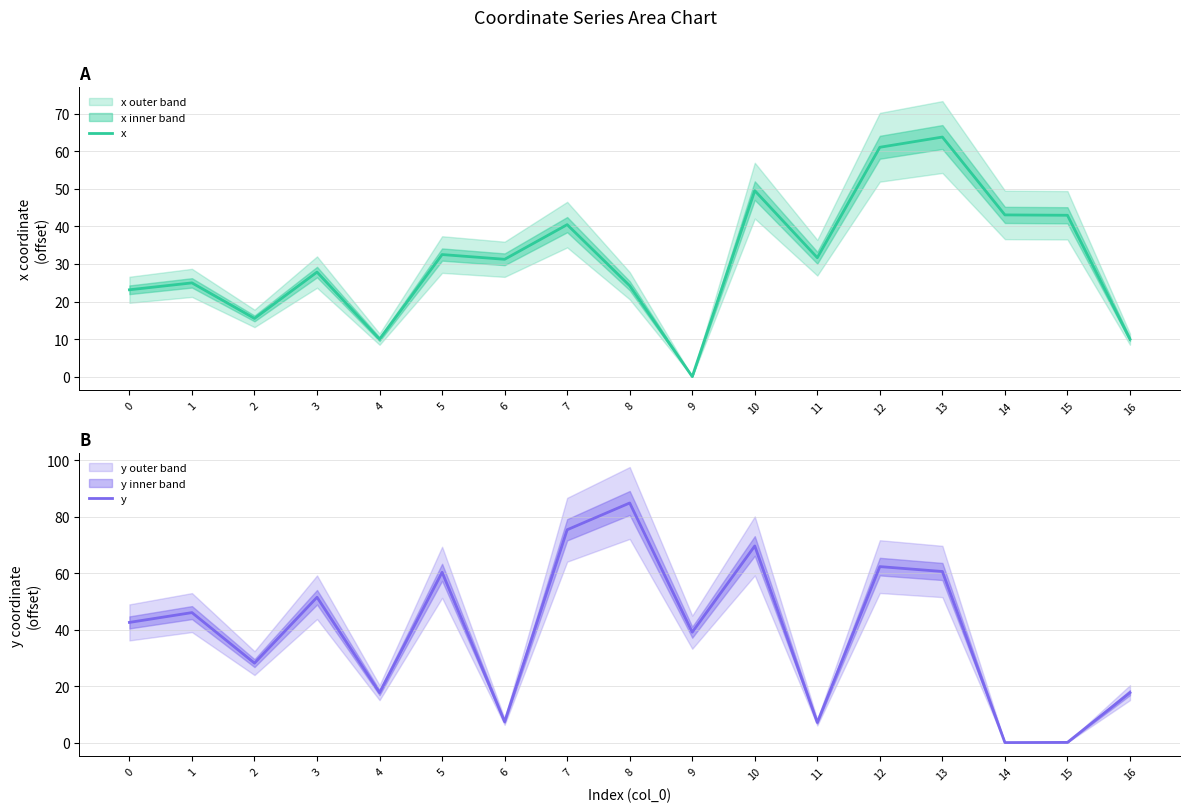

What is the sum of the x values at 8 and 3?

52.0